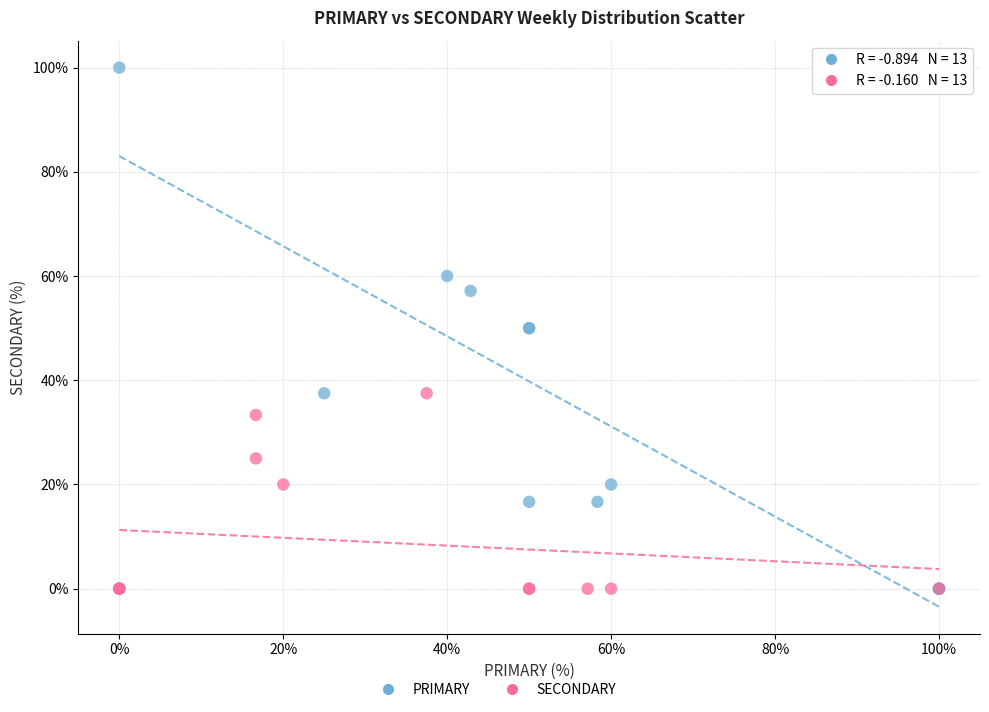

Which series reaches the maximum Y coordinate?

PRIMARY